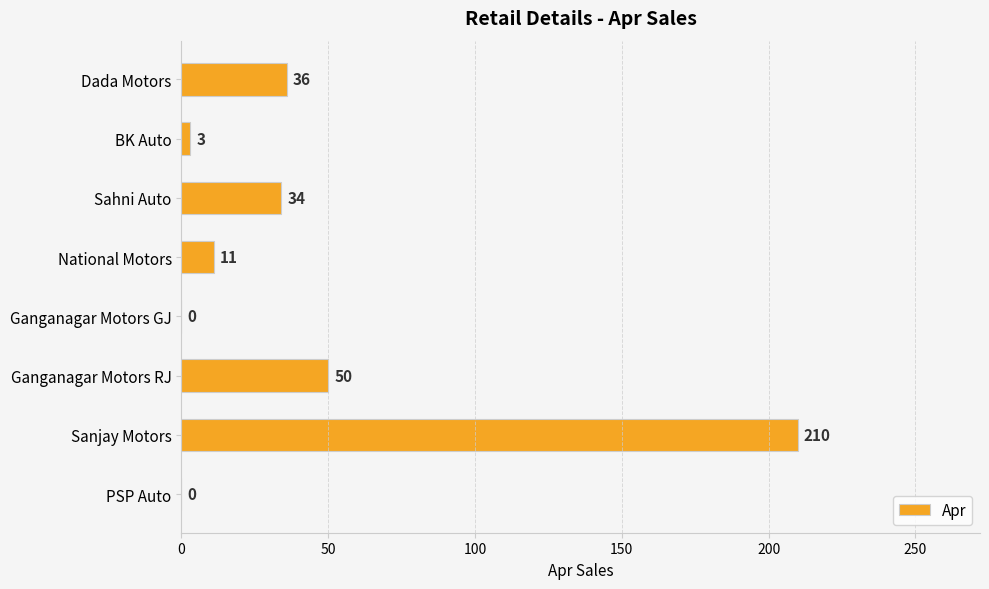

Are the bars horizontal?

Yes